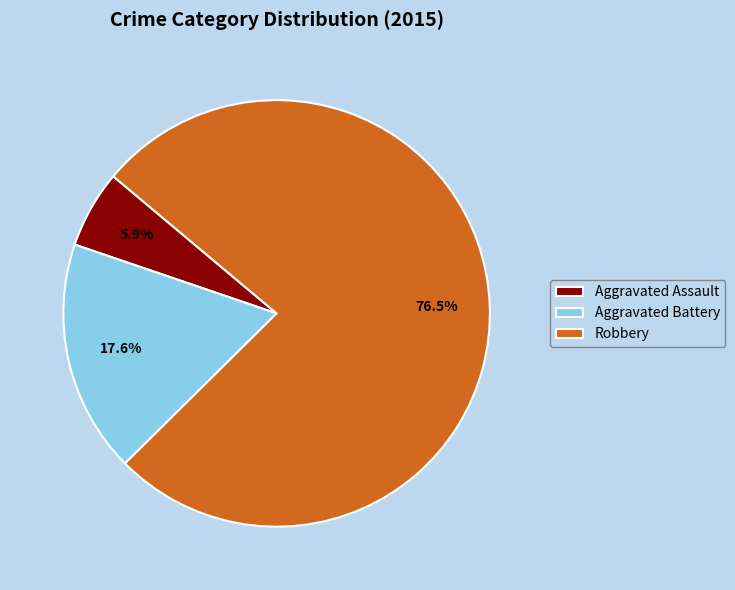

How many segments does this pie chart have?

3